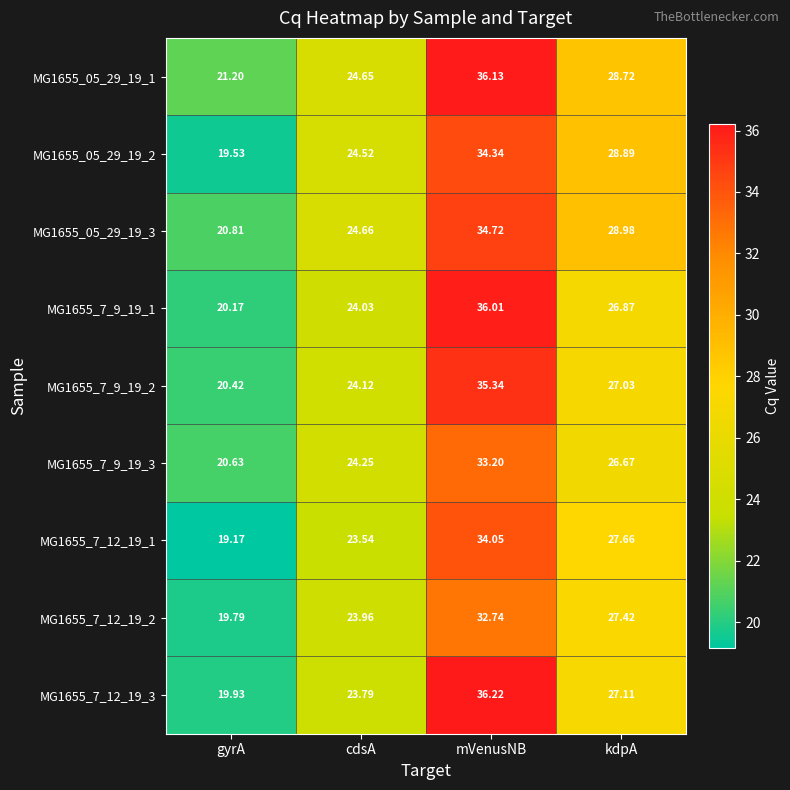

Rank the series by their maximum value, from lowest to highest.

MG1655_7_12_19_2, MG1655_7_9_19_3, MG1655_7_12_19_1, MG1655_05_29_19_2, MG1655_05_29_19_3, MG1655_7_9_19_2, MG1655_7_9_19_1, MG1655_05_29_19_1, MG1655_7_12_19_3